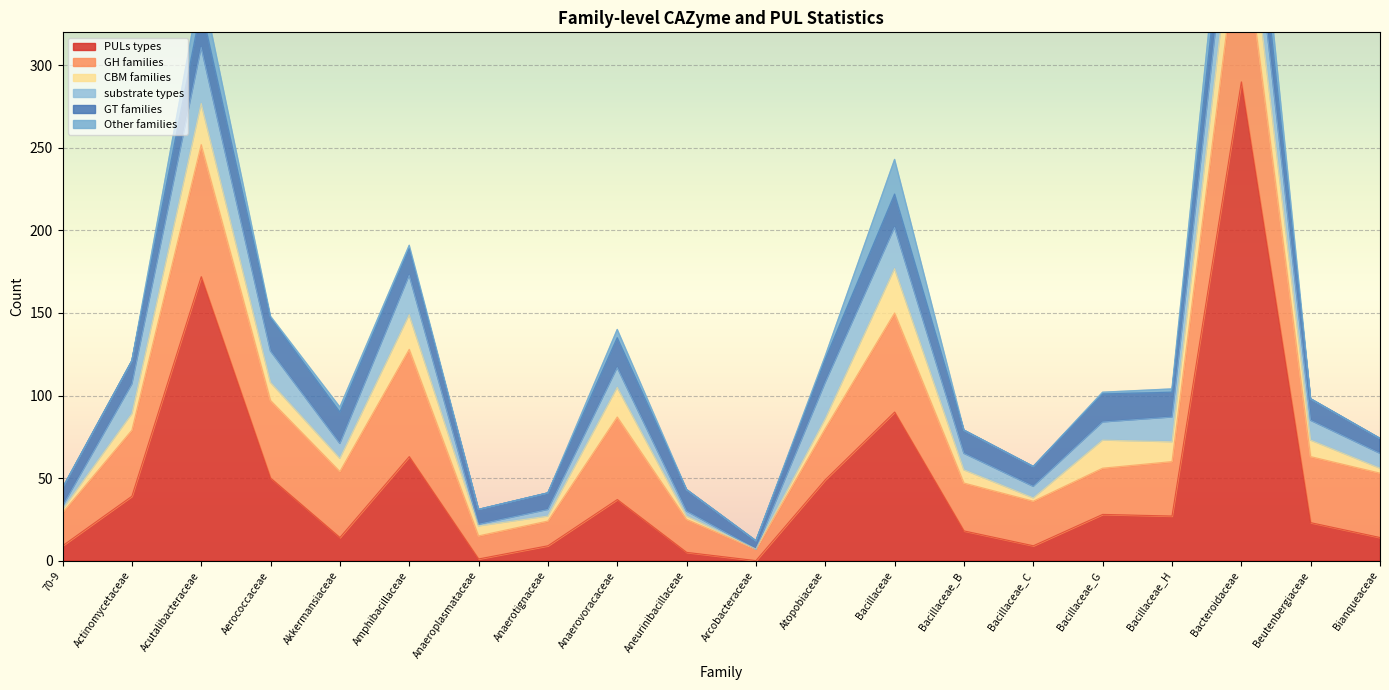

How many data points does each series have?

20